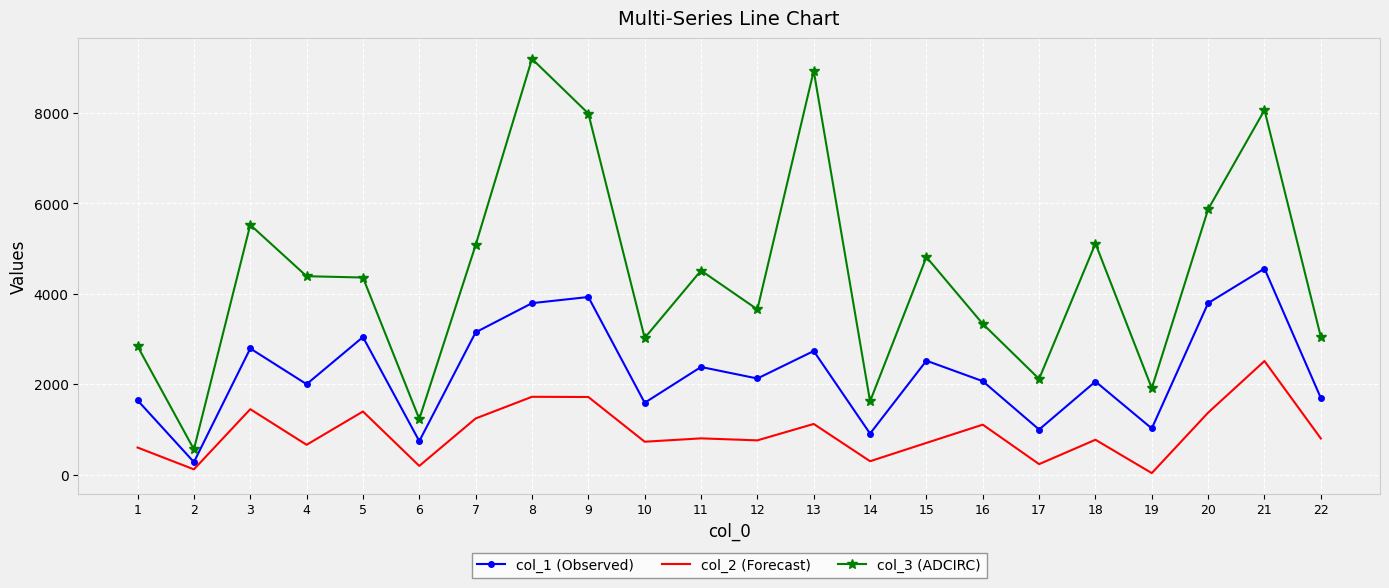

At which category is the sum across all series the highest?

21